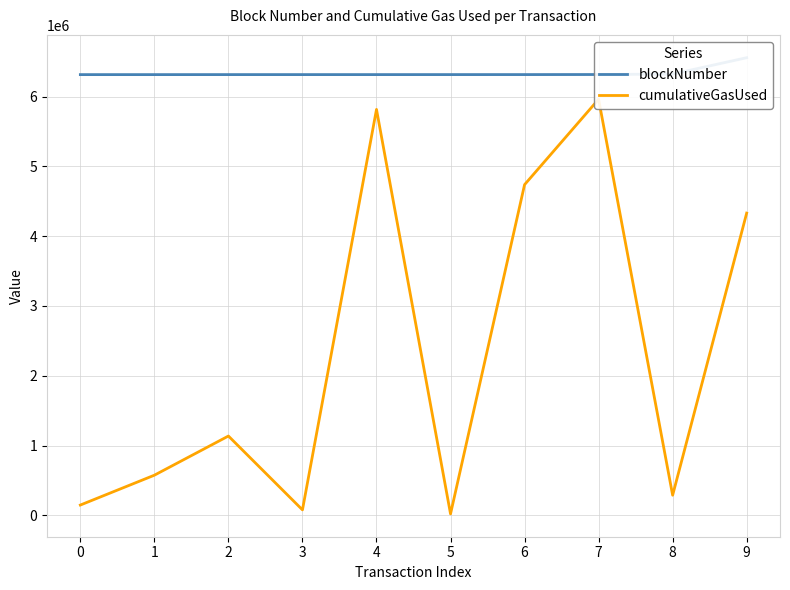

True or false: blockNumber has a value of 2295413 at 4.

False